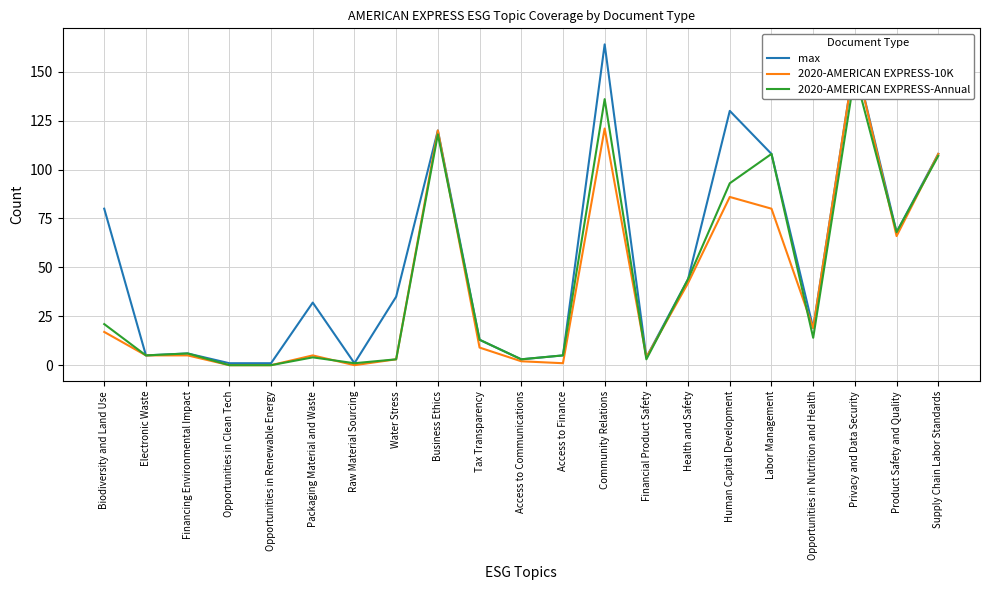

True or false: 2020-AMERICAN EXPRESS-10K has a value of 66 at Product Safety and Quality.

True